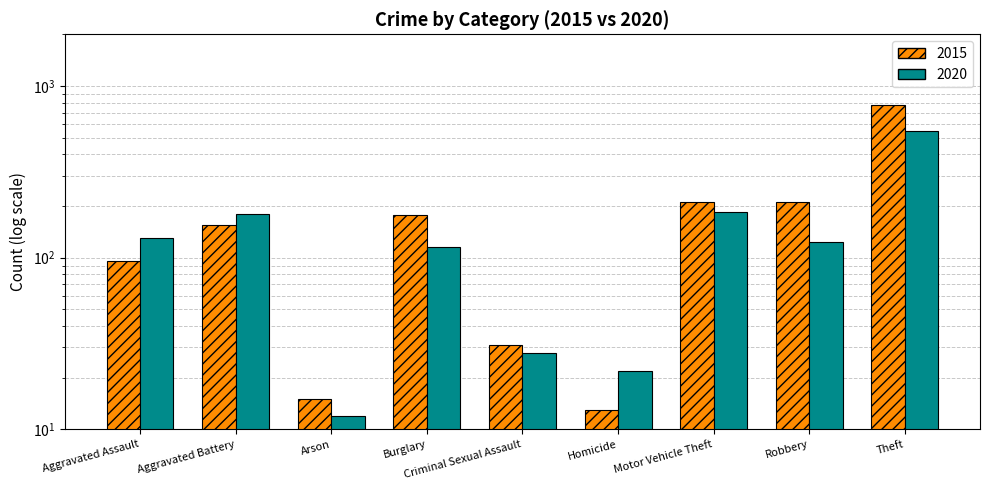

Reading left to right, list all the values displayed in this chart.

2015: 95	154	15	178	31	13	211	212	774
2020: 131	180	12	115	28	22	184	124	550